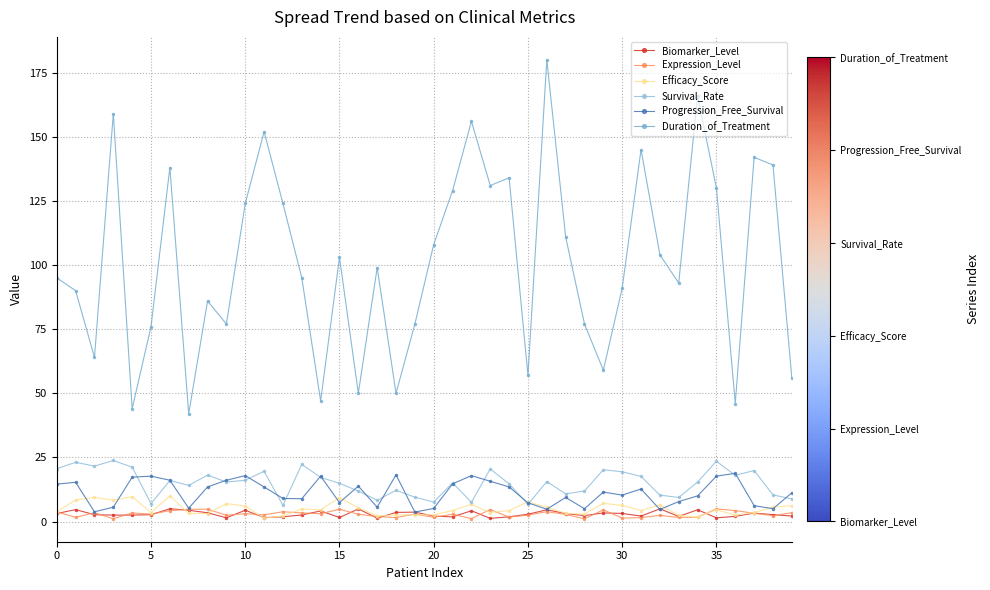

At which category does the chart reach its minimum across all series?

28